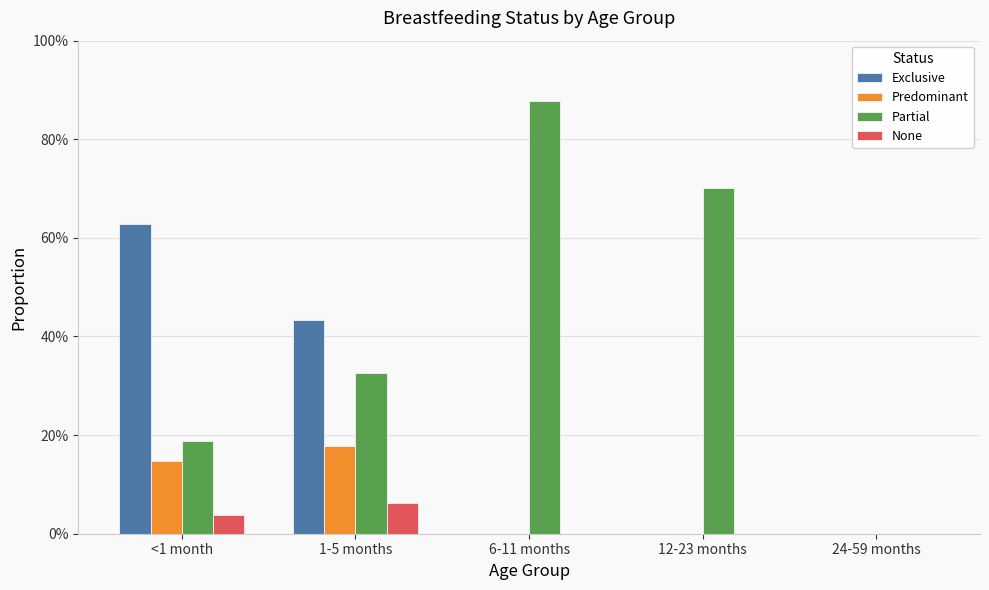

The Predominant series shows -0.1 at 12-23 months. True or false?

False